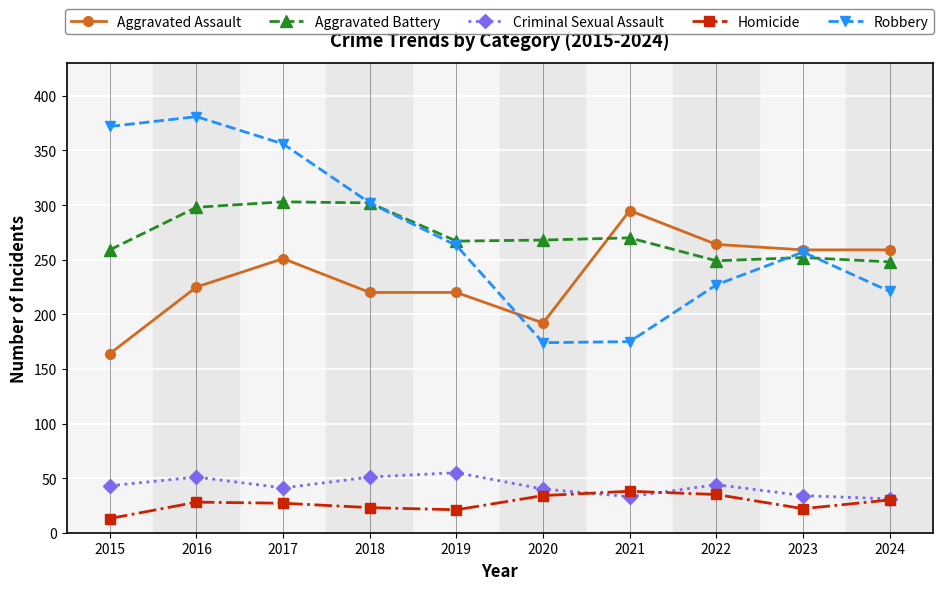

What are all the series names shown in the legend?

Aggravated Assault, Aggravated Battery, Criminal Sexual Assault, Homicide, Robbery